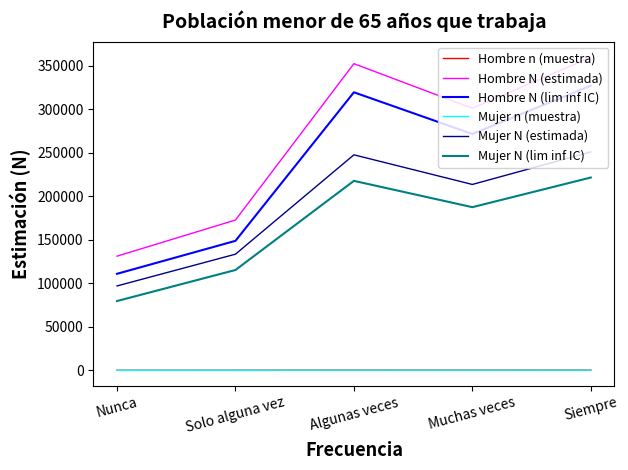

How many series are shown in this chart?

6